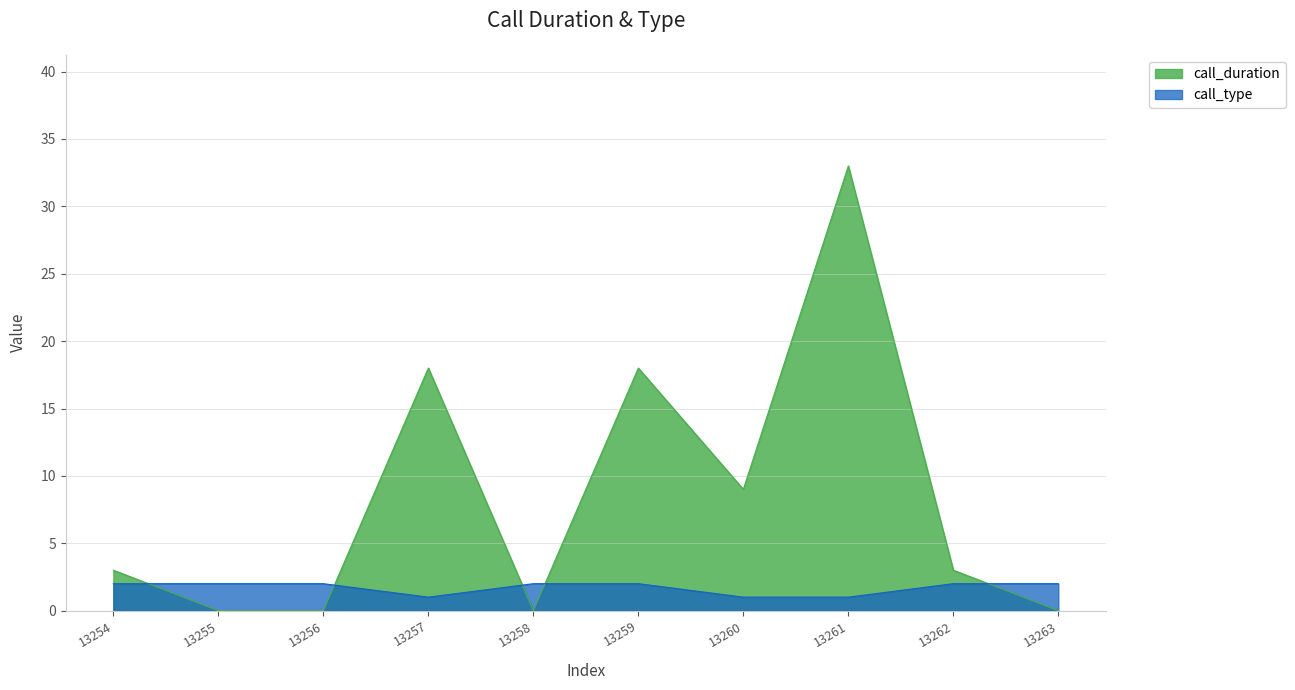

What is the total value across all series at 13261?

34